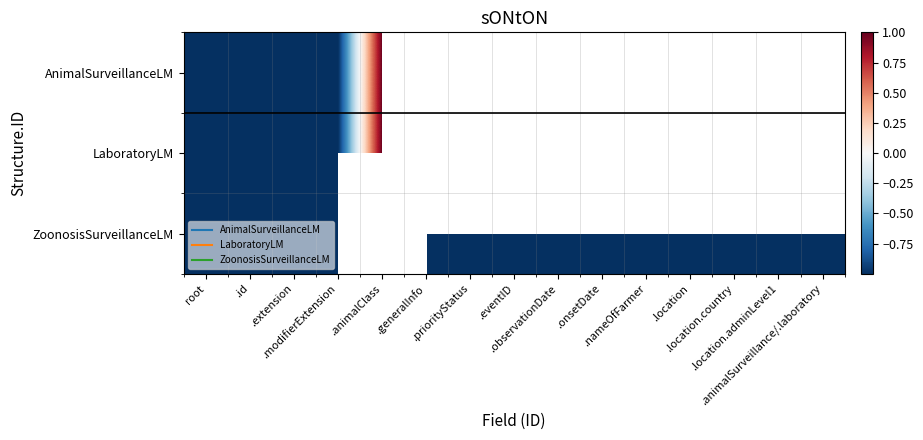

How many negative values does the ZoonosisSurveillanceLM series have?

14